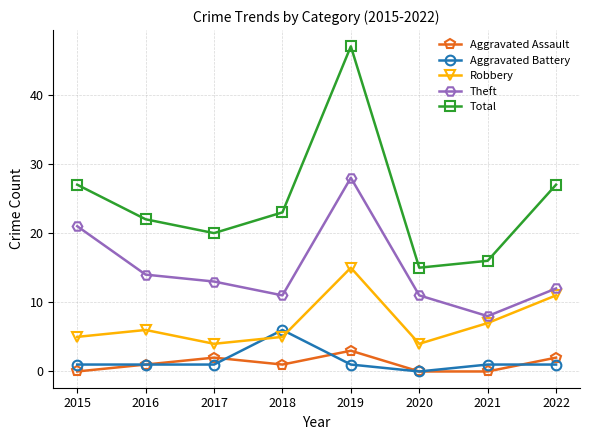

The Robbery series shows 11 at 2022. True or false?

True